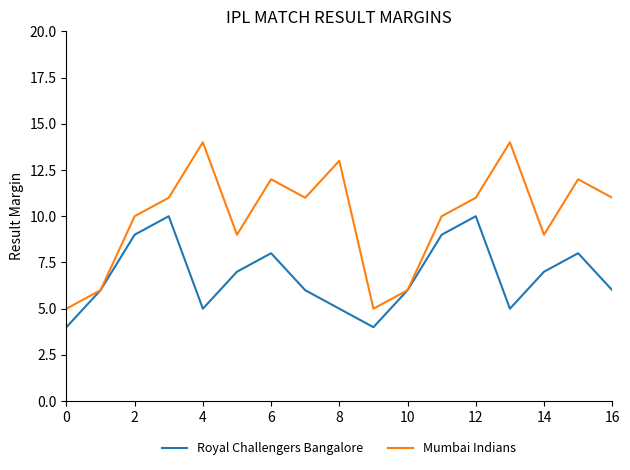

Which series has the largest total across all categories?

Mumbai Indians